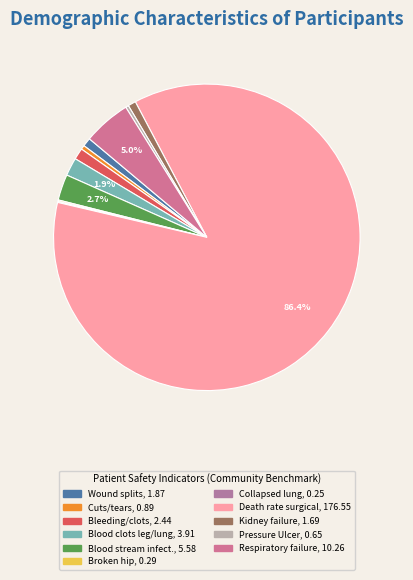

Is there a majority slice in this chart?

Yes